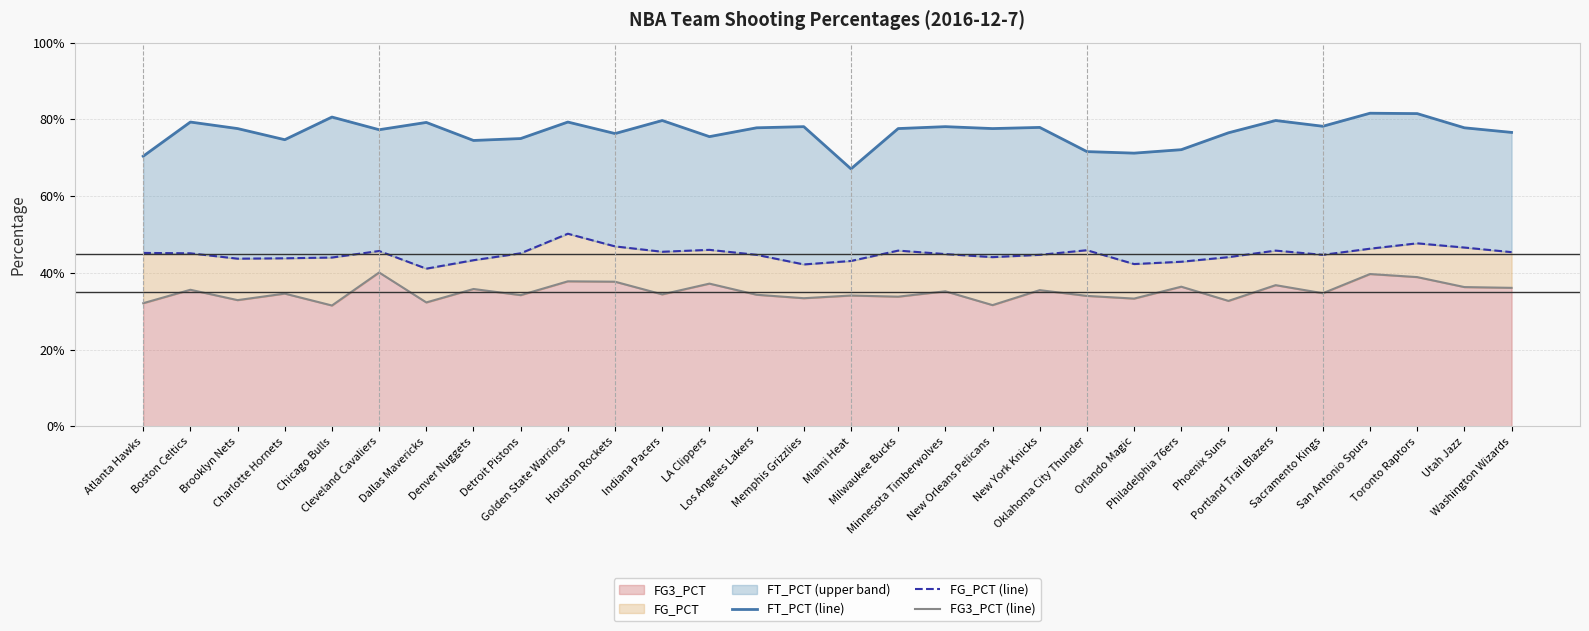

Reading left to right, transcribe all the data shown in this chart.

FT_PCT (line): Atlanta Hawks=0.7	Boston Celtics=0.8	Brooklyn Nets=0.8	Charlotte Hornets=0.7	Chicago Bulls=0.8	Cleveland Cavaliers=0.8	Dallas Mavericks=0.8	Denver Nuggets=0.7	Detroit Pistons=0.8	Golden State Warriors=0.8	Houston Rockets=0.8	Indiana Pacers=0.8	LA Clippers=0.8	Los Angeles Lakers=0.8	Memphis Grizzlies=0.8	Miami Heat=0.7	Milwaukee Bucks=0.8	Minnesota Timberwolves=0.8	New Orleans Pelicans=0.8	New York Knicks=0.8	Oklahoma City Thunder=0.7	Orlando Magic=0.7	Philadelphia 76ers=0.7	Phoenix Suns=0.8	Portland Trail Blazers=0.8	Sacramento Kings=0.8	San Antonio Spurs=0.8	Toronto Raptors=0.8	Utah Jazz=0.8	Washington Wizards=0.8
FG_PCT (line): Atlanta Hawks=0.5	Boston Celtics=0.5	Brooklyn Nets=0.4	Charlotte Hornets=0.4	Chicago Bulls=0.4	Cleveland Cavaliers=0.5	Dallas Mavericks=0.4	Denver Nuggets=0.4	Detroit Pistons=0.5	Golden State Warriors=0.5	Houston Rockets=0.5	Indiana Pacers=0.5	LA Clippers=0.5	Los Angeles Lakers=0.4	Memphis Grizzlies=0.4	Miami Heat=0.4	Milwaukee Bucks=0.5	Minnesota Timberwolves=0.4	New Orleans Pelicans=0.4	New York Knicks=0.4	Oklahoma City Thunder=0.5	Orlando Magic=0.4	Philadelphia 76ers=0.4	Phoenix Suns=0.4	Portland Trail Blazers=0.5	Sacramento Kings=0.4	San Antonio Spurs=0.5	Toronto Raptors=0.5	Utah Jazz=0.5	Washington Wizards=0.5
FG3_PCT (line): Atlanta Hawks=0.3	Boston Celtics=0.4	Brooklyn Nets=0.3	Charlotte Hornets=0.3	Chicago Bulls=0.3	Cleveland Cavaliers=0.4	Dallas Mavericks=0.3	Denver Nuggets=0.4	Detroit Pistons=0.3	Golden State Warriors=0.4	Houston Rockets=0.4	Indiana Pacers=0.3	LA Clippers=0.4	Los Angeles Lakers=0.3	Memphis Grizzlies=0.3	Miami Heat=0.3	Milwaukee Bucks=0.3	Minnesota Timberwolves=0.4	New Orleans Pelicans=0.3	New York Knicks=0.4	Oklahoma City Thunder=0.3	Orlando Magic=0.3	Philadelphia 76ers=0.4	Phoenix Suns=0.3	Portland Trail Blazers=0.4	Sacramento Kings=0.3	San Antonio Spurs=0.4	Toronto Raptors=0.4	Utah Jazz=0.4	Washington Wizards=0.4